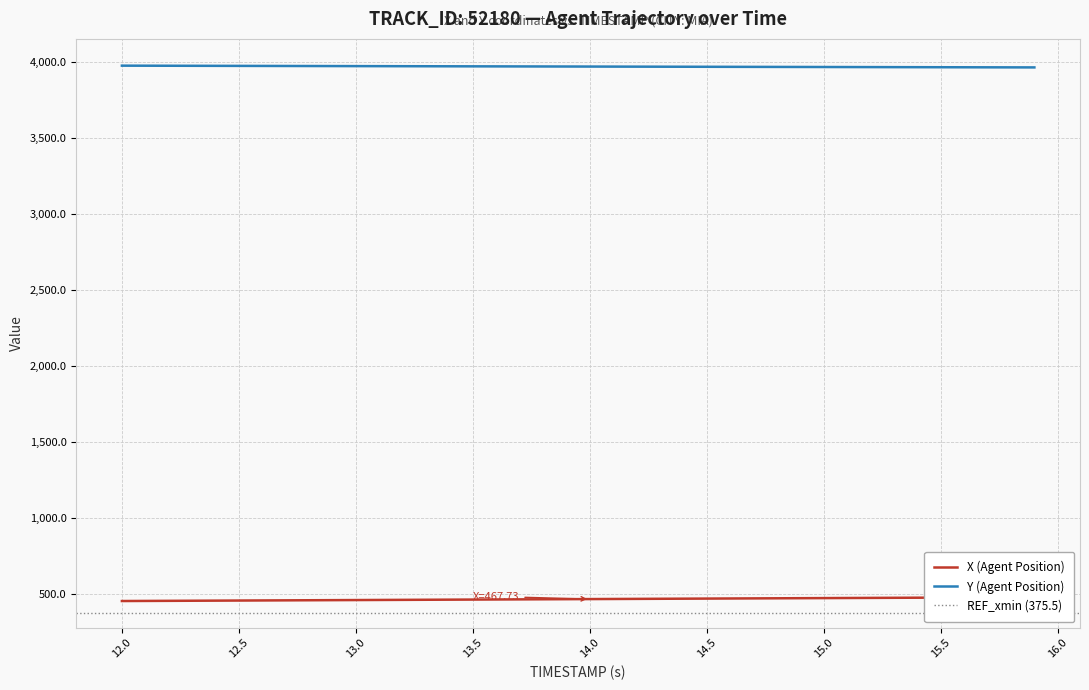

True or false: X (Agent Position) has more than 2 points higher than both neighbors.

False